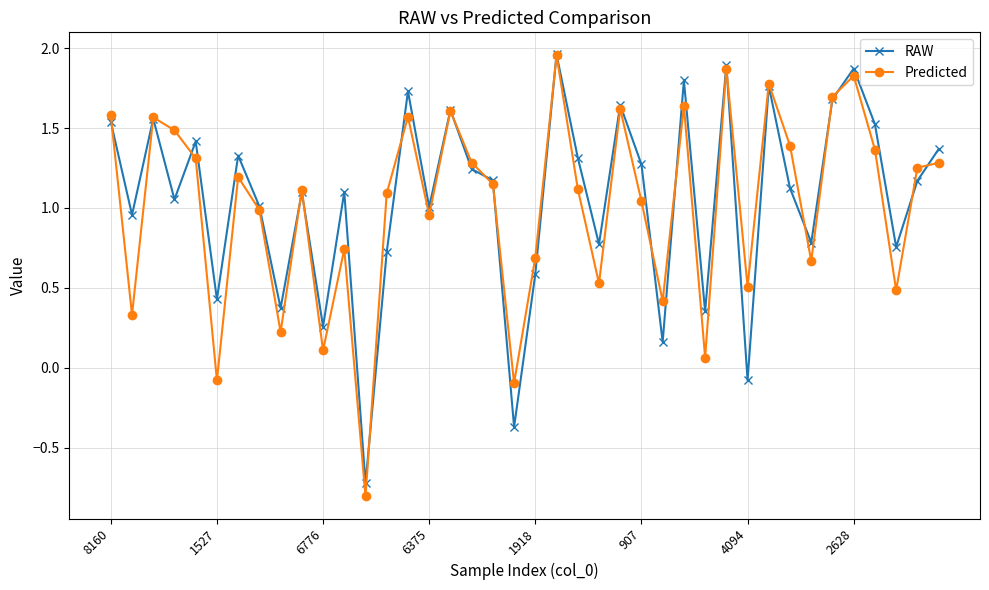

True or false: Predicted has more than 1 points higher than both neighbors.

True